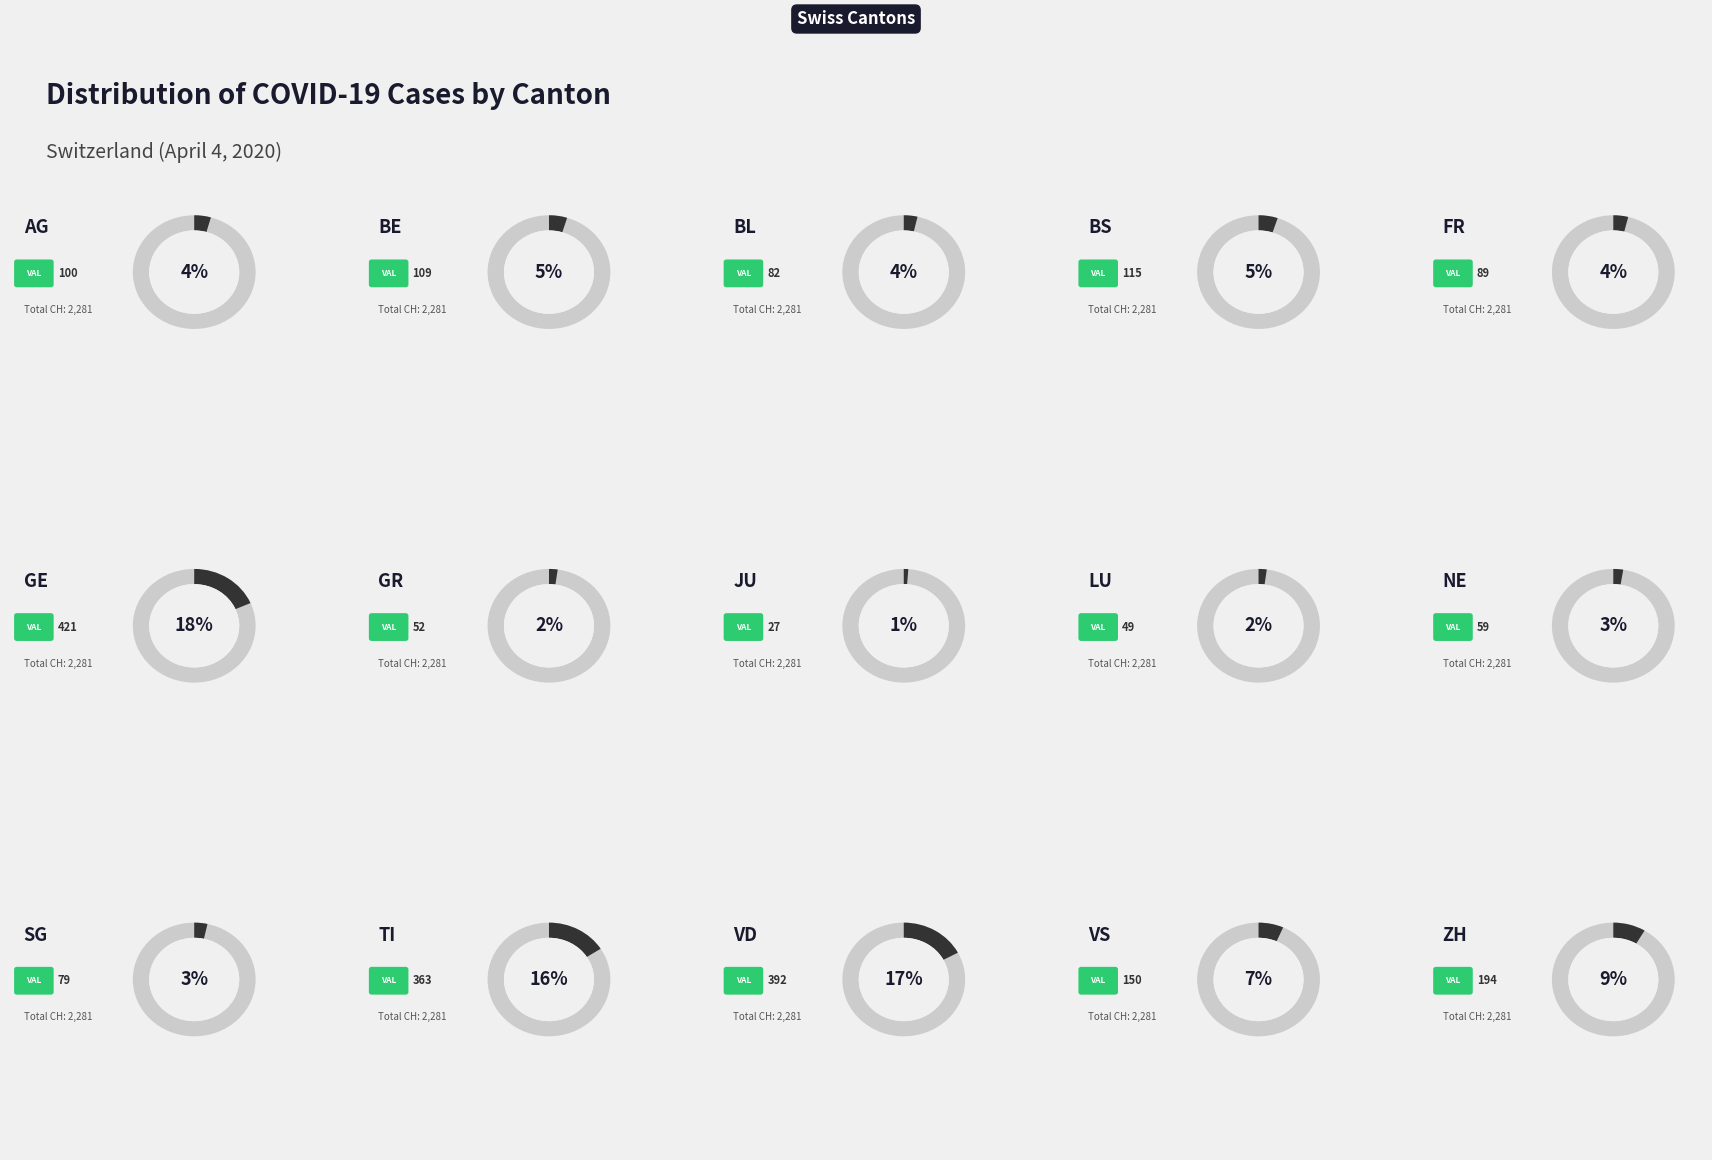

Which has a higher value, BL or LU?

BL